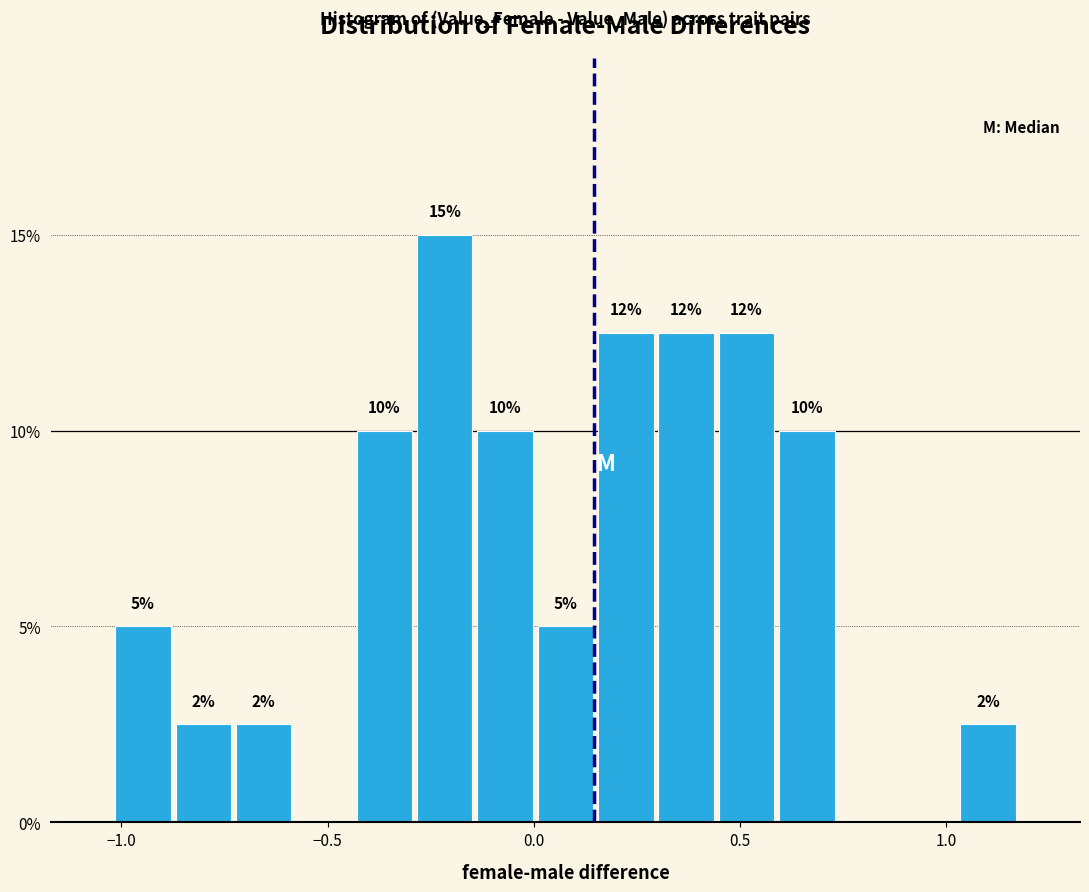

Read against the x-axis, roughly where is the centre of the tallest bar?

-0.20